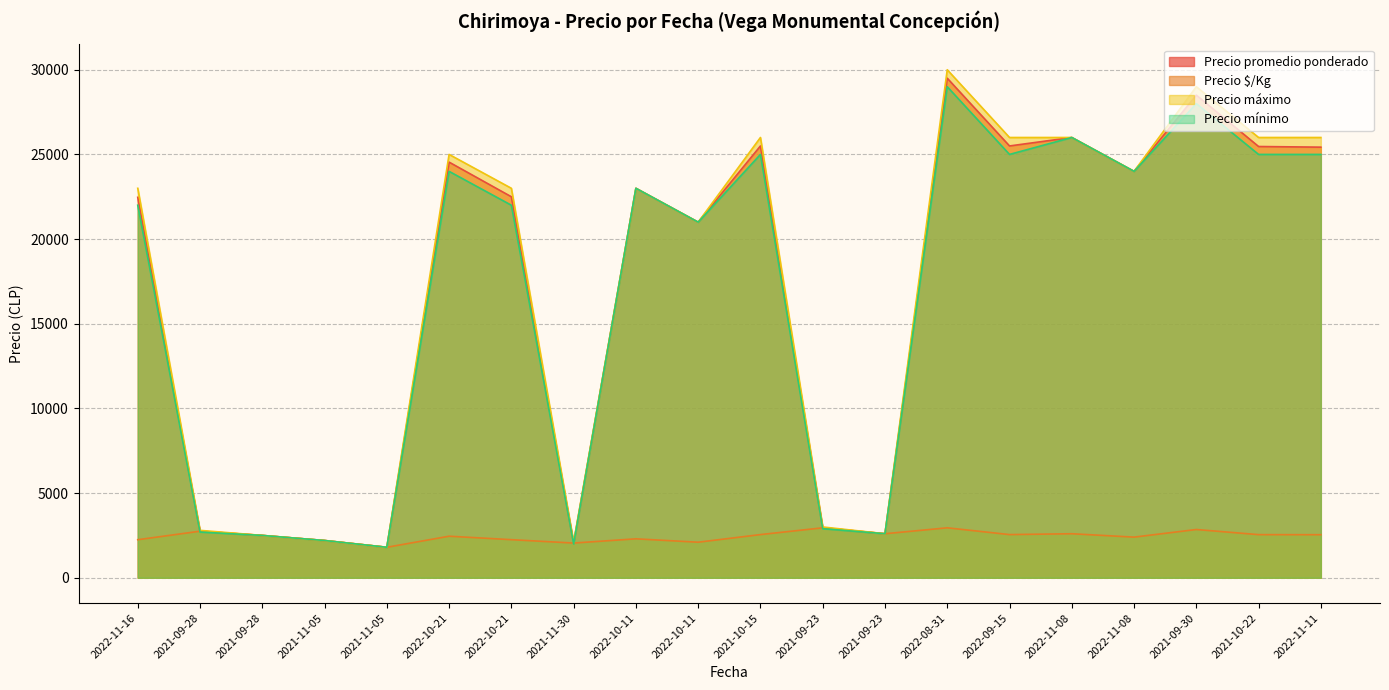

How many lines are shown in the chart?

4